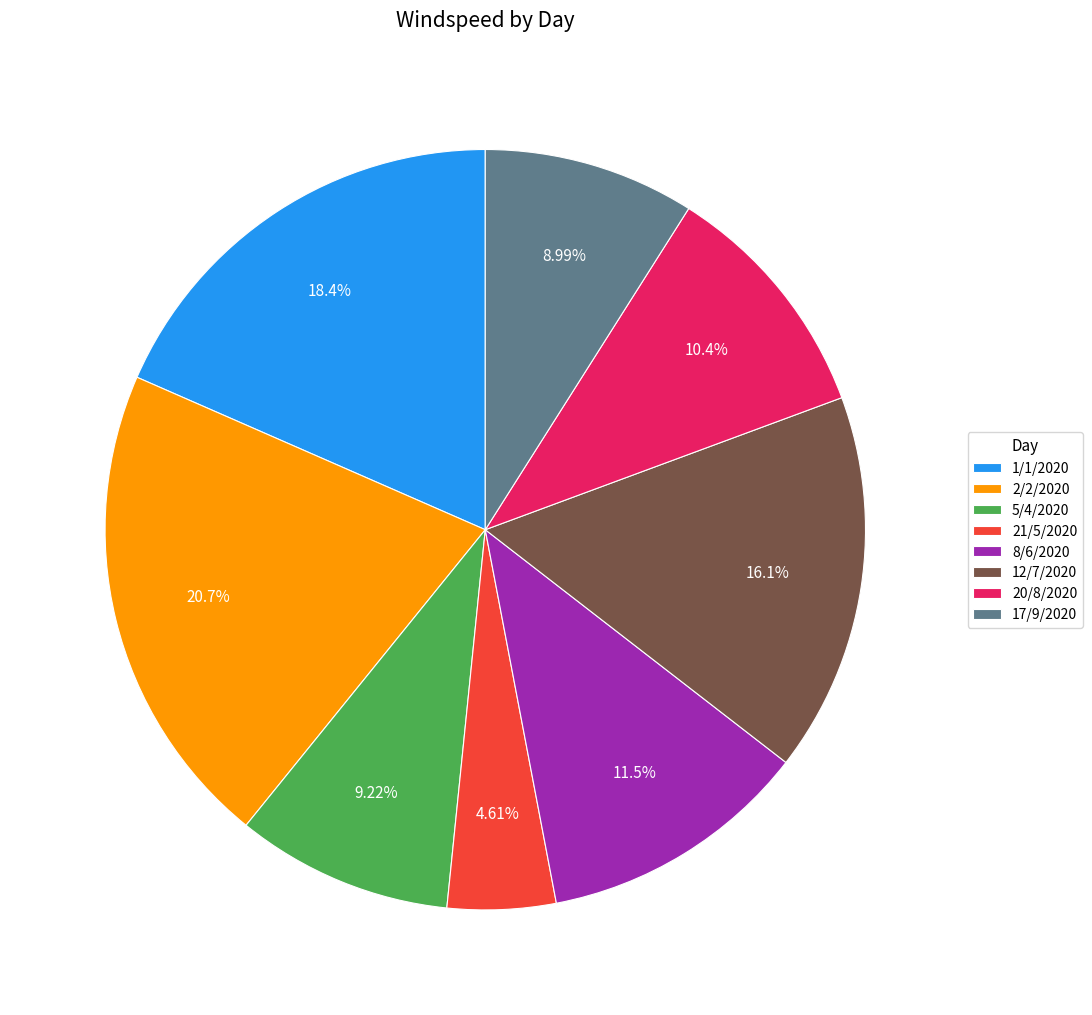

How many segments does this pie chart have?

8